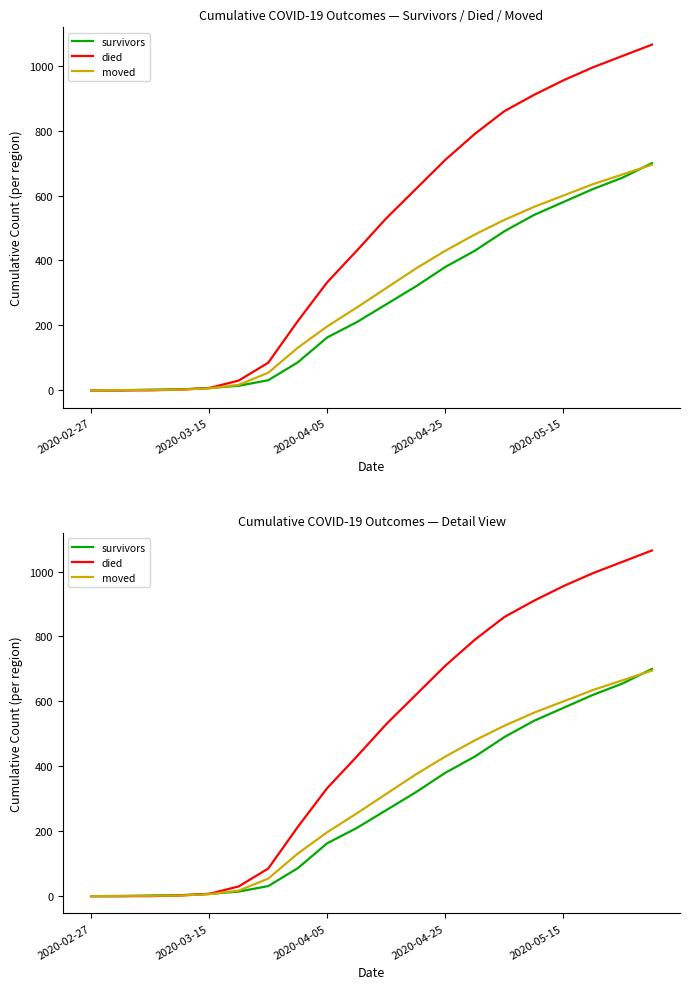

True or false: survivors and died intersect in this chart.

False